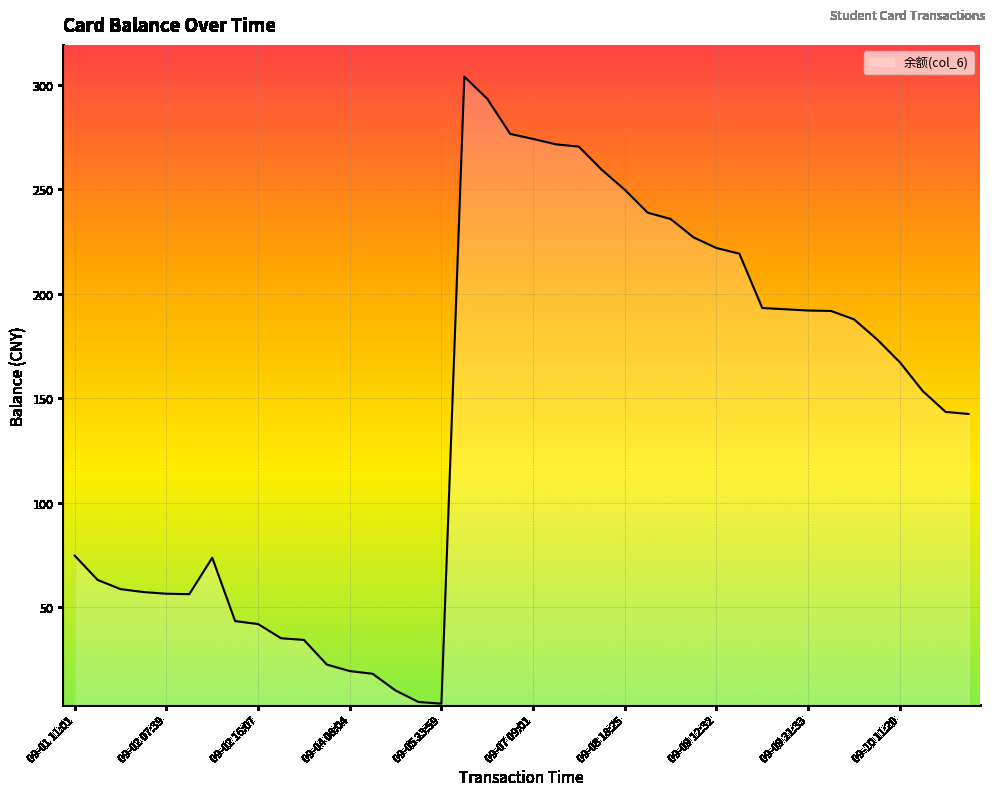

How many lines are shown in the chart?

1